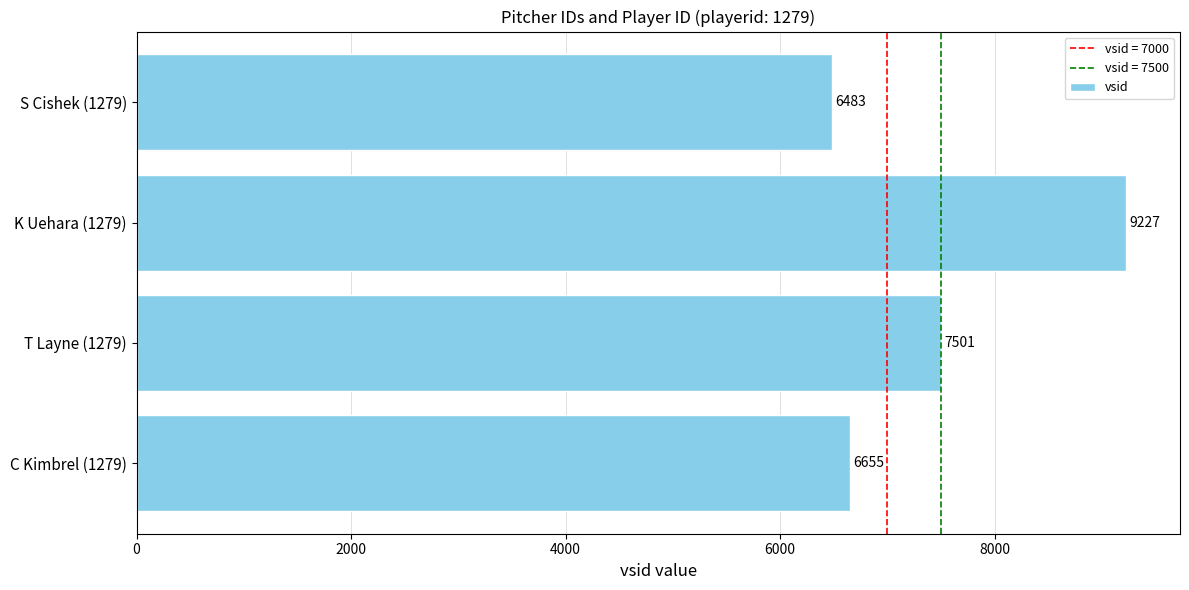

List the labels in order of value, smallest first.

S Cishek (1279), C Kimbrel (1279), T Layne (1279), K Uehara (1279)